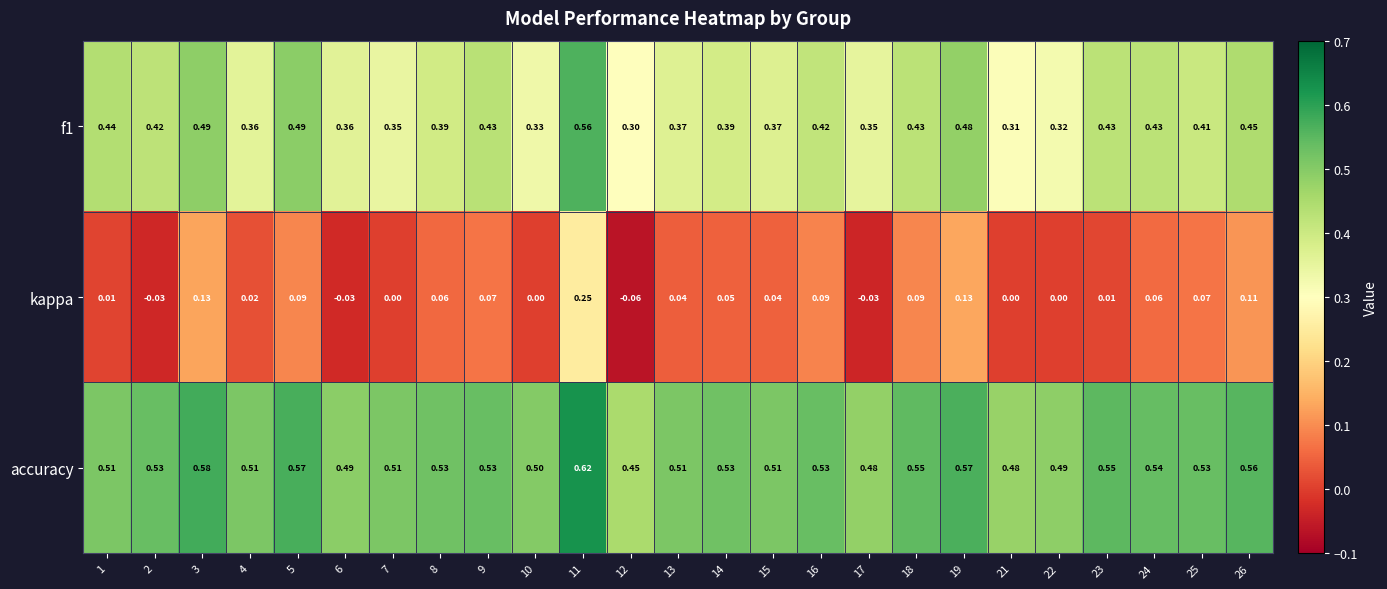

List the series in order of their peak value, lowest first.

kappa, f1, accuracy